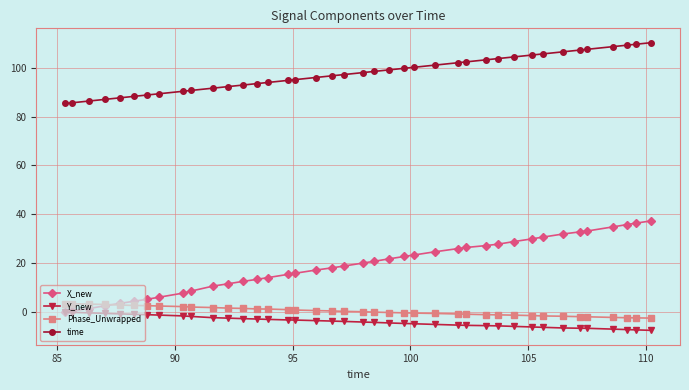

Which series has the largest total across all categories?

time